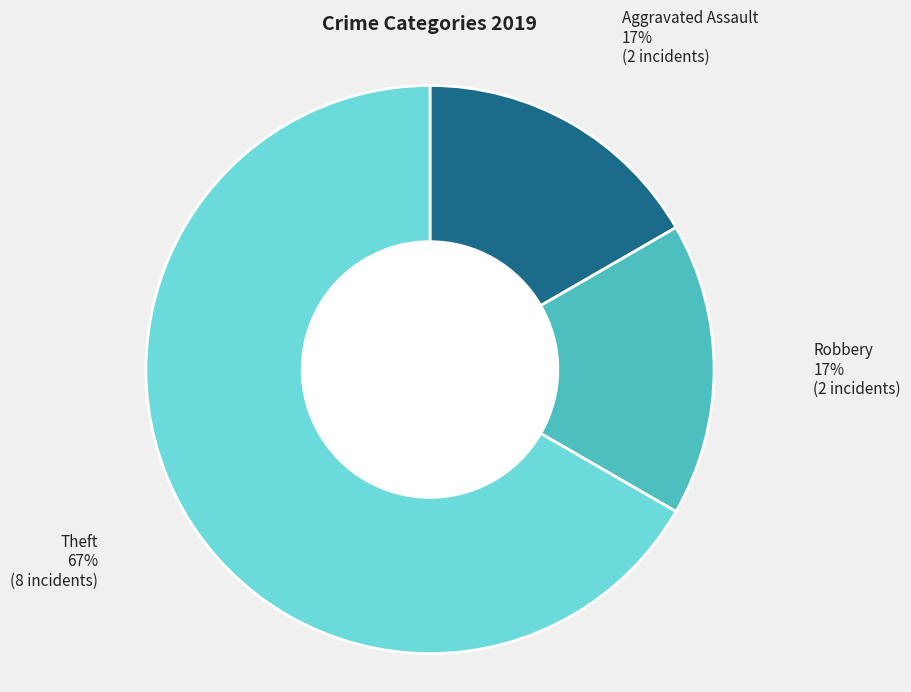

Is there a majority slice in this chart?

Yes